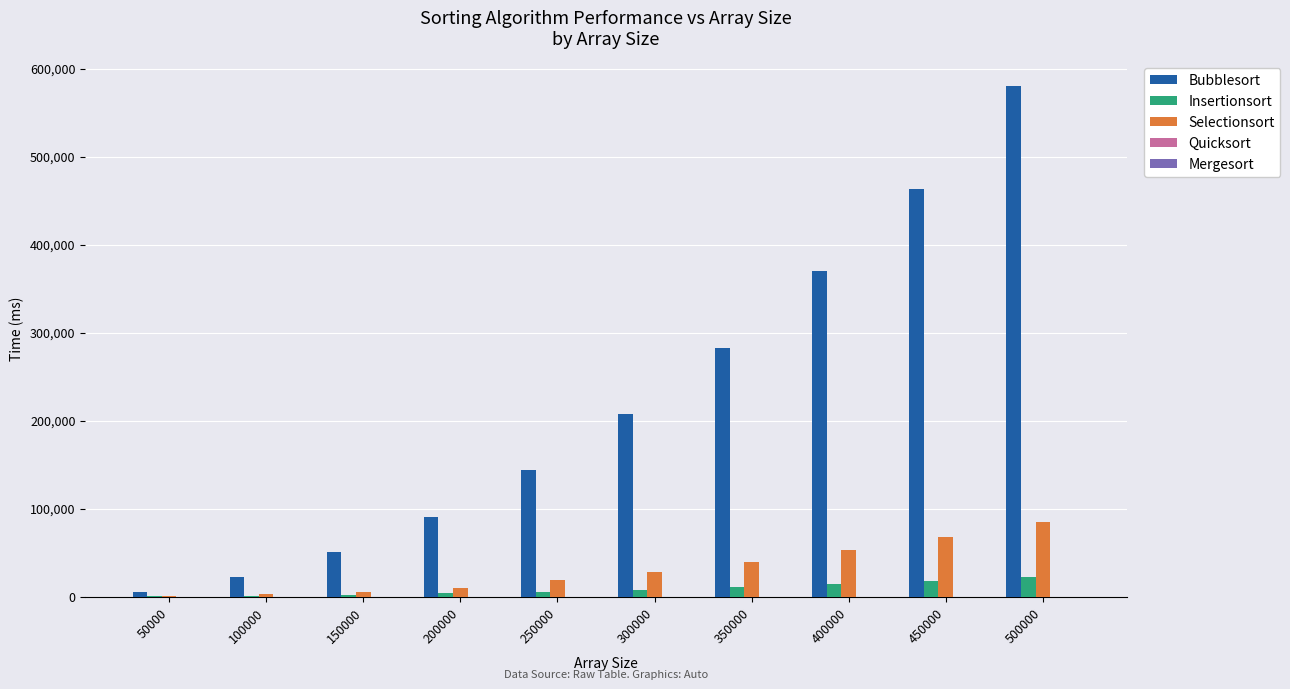

What is the average value of the Selectionsort series?

30888